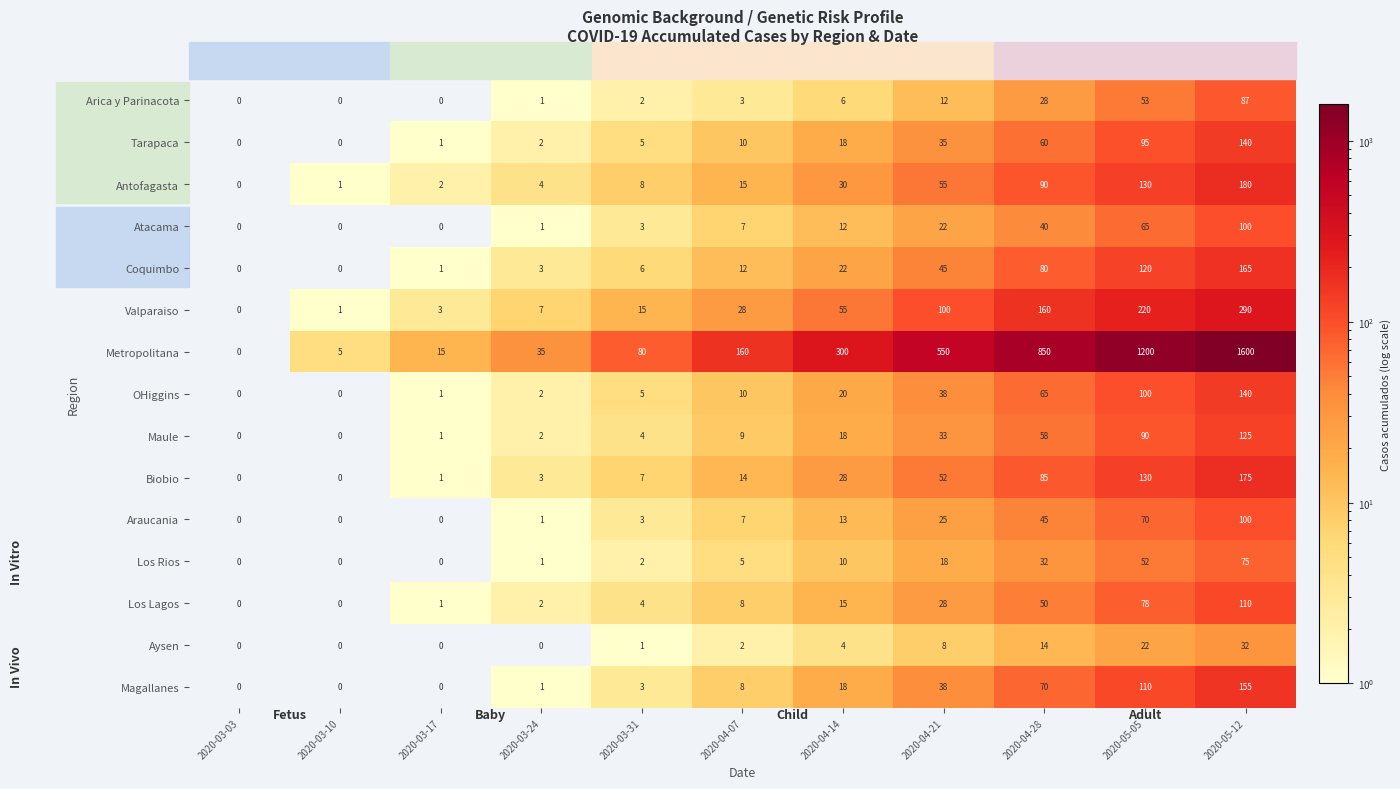

How many categories are shown in the chart?

11